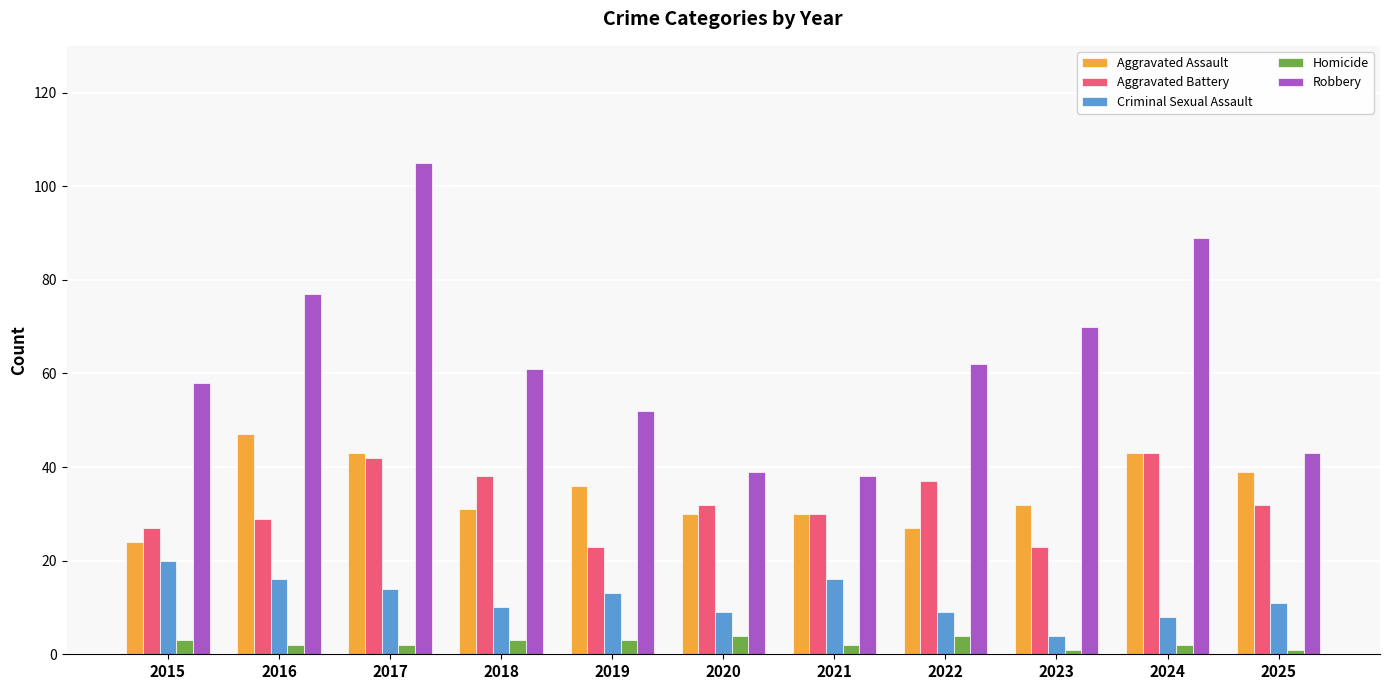

Which series has the largest range (max minus min)?

Robbery